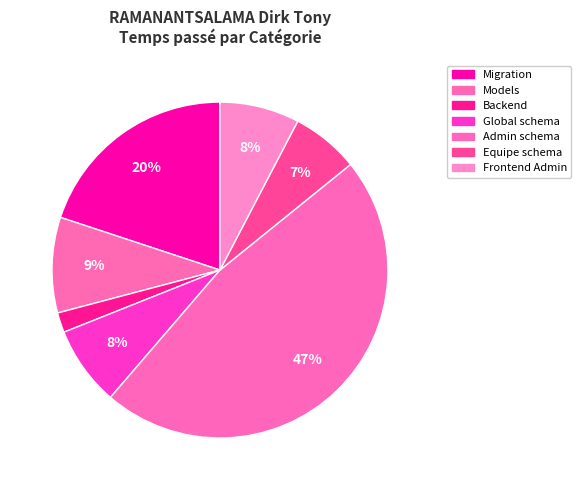

What percentage do Equipe schema and Admin schema together represent?

53.6%